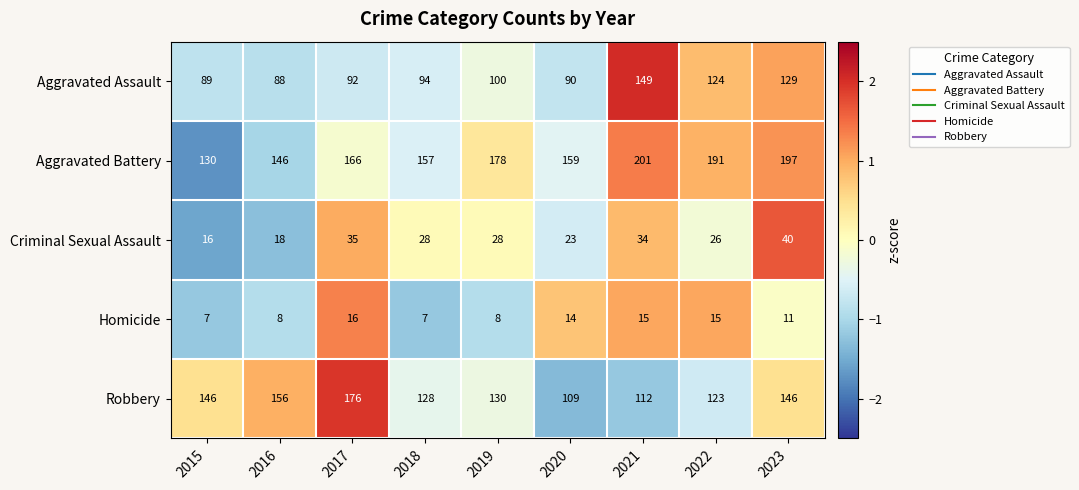

At which category is the sum across all series the highest?

2023